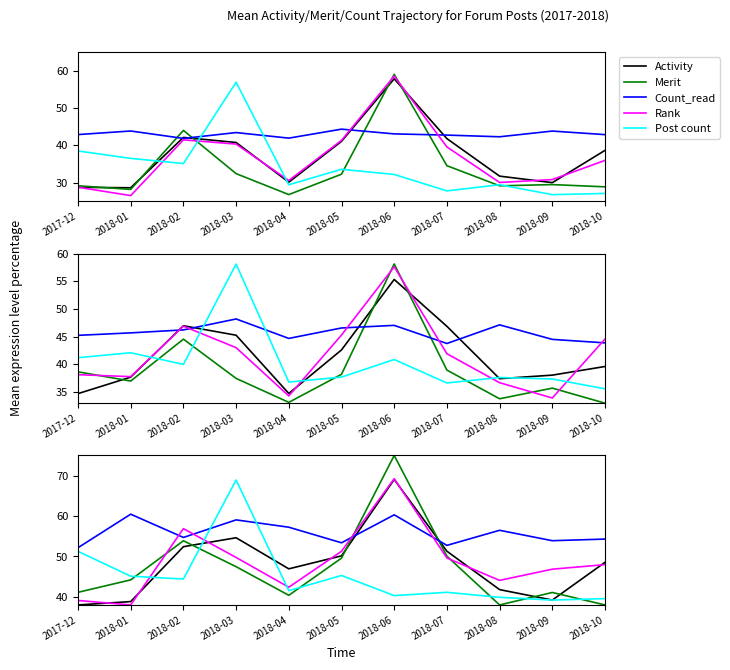

Where does the Rank series first go above 47?

2018-02